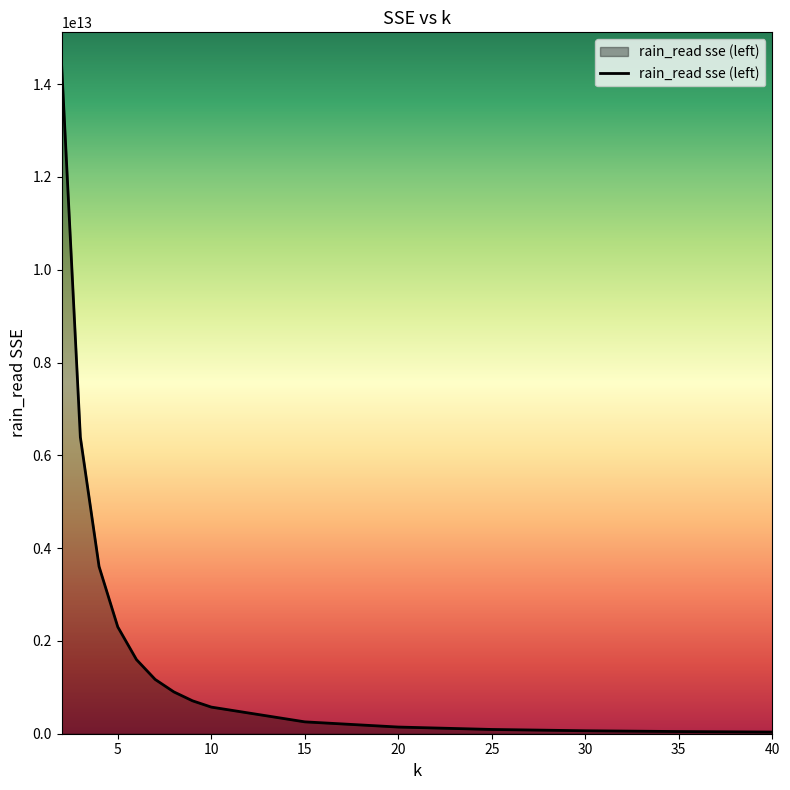

Does the chart display data point markers on the line(s)?

No